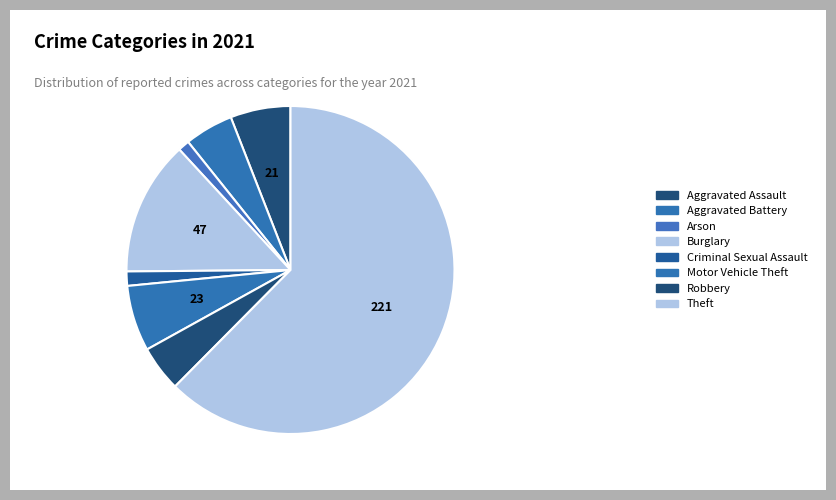

How many slices are in this pie chart?

8